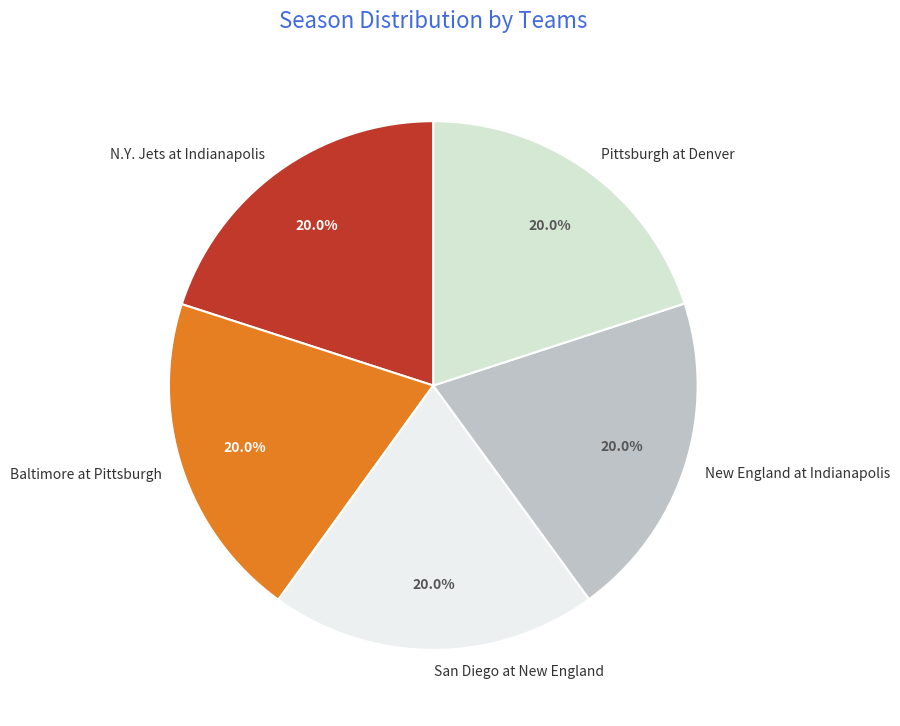

Does any single category account for the majority?

No